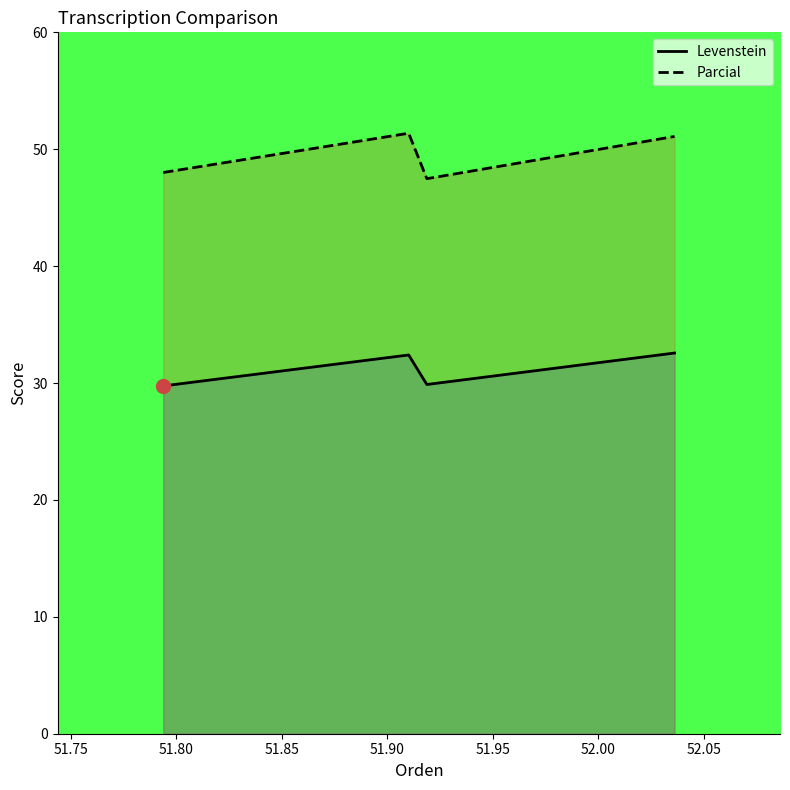

True or false: Parcial and Levenstein cross at least once.

False